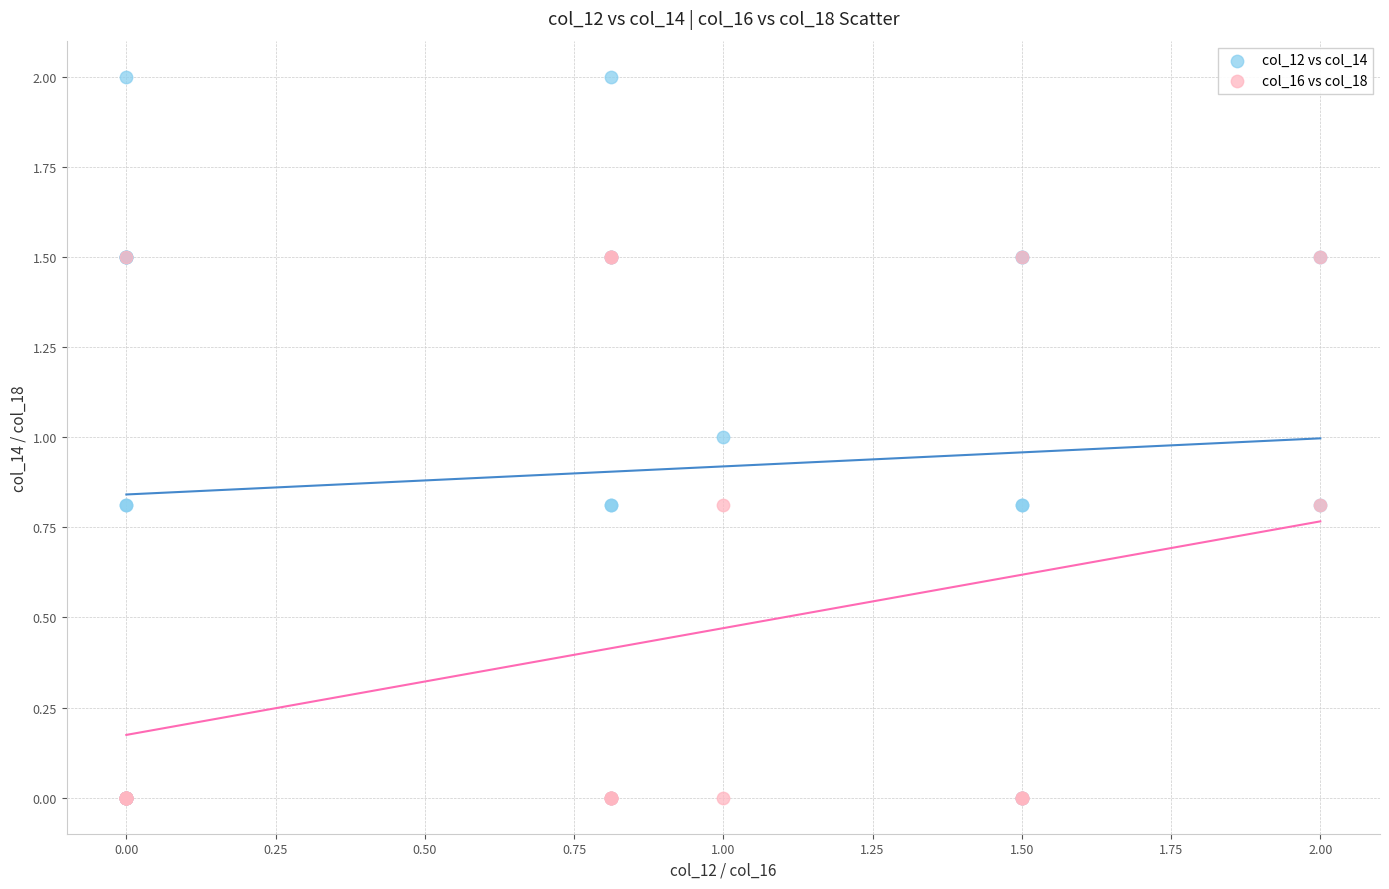

Which series has the largest Y range (max minus min)?

col_12 vs col_14